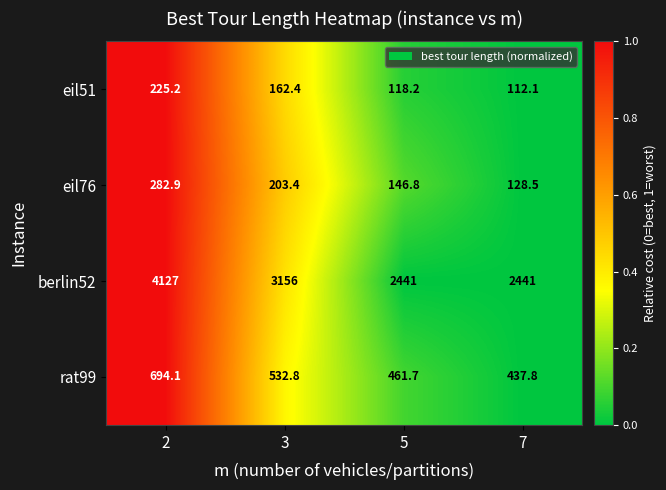

What is the smallest value displayed?

112.1